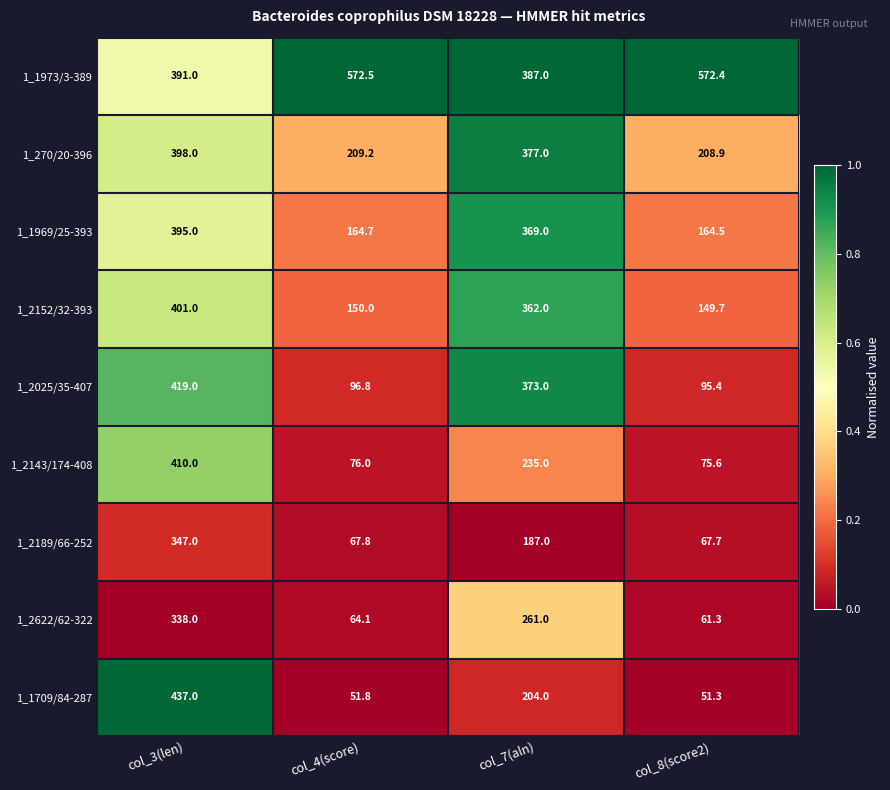

Between col_4(score) and col_8(score2), which series saw the biggest shift?

1_2622/62-322